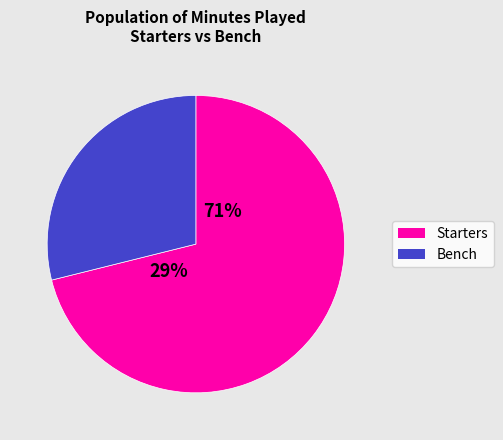

Rank the series by their average value, from lowest to highest.

Bench, Starters